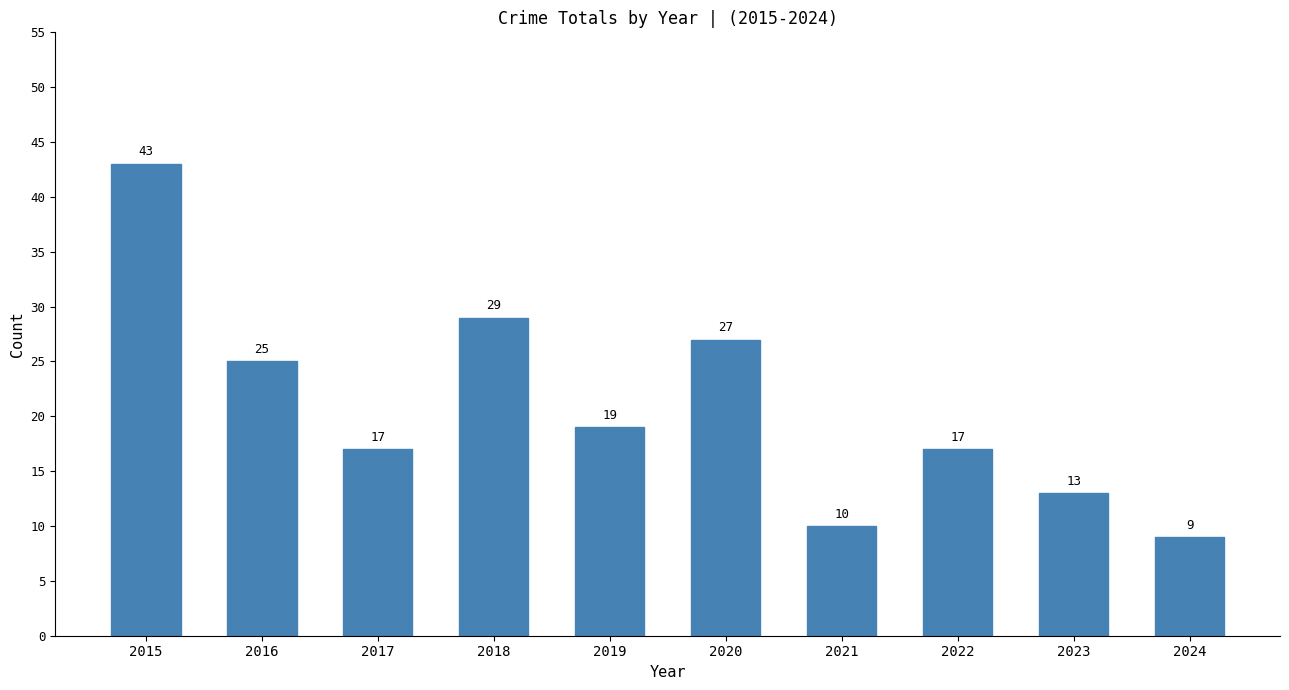

Reading right to left, extract all data points from this chart.

2024=9	2023=13	2022=17	2021=10	2020=27	2019=19	2018=29	2017=17	2016=25	2015=43